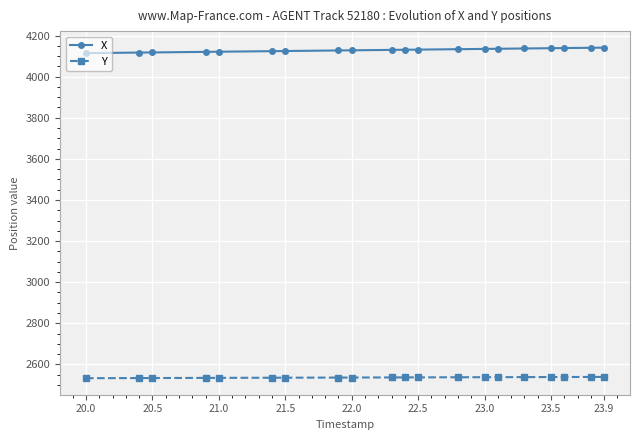

What is the maximum value shown in the chart?

4141.0